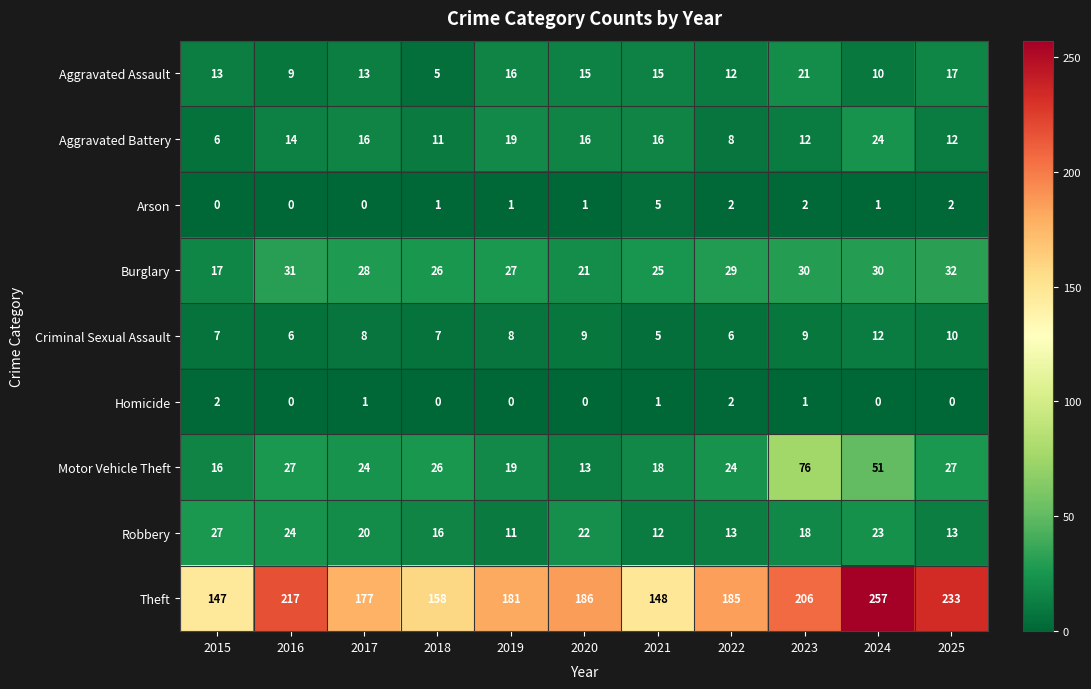

Where is Burglary nearest to the value 24?

2021